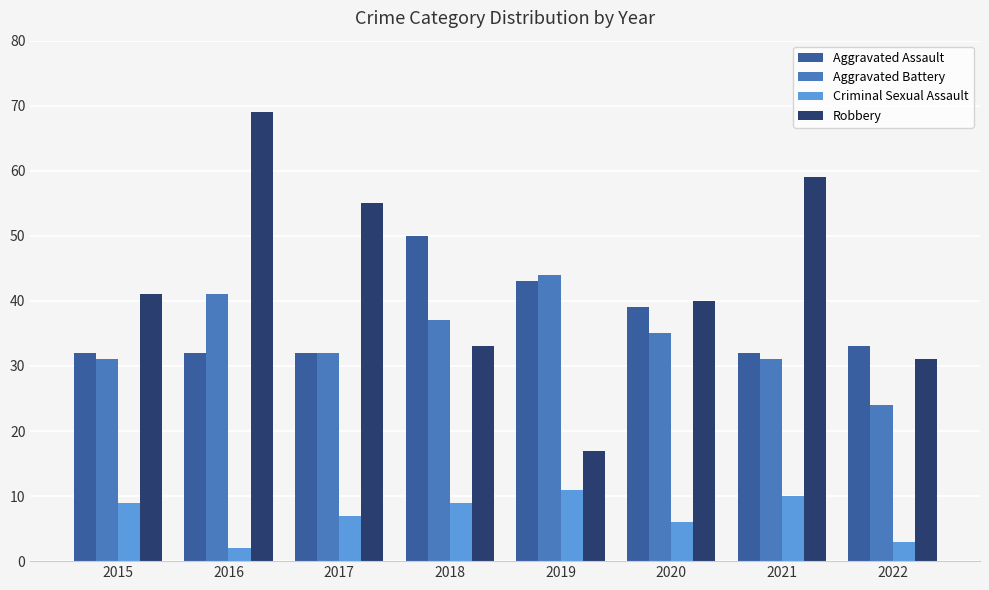

How many bars are there in total?

32